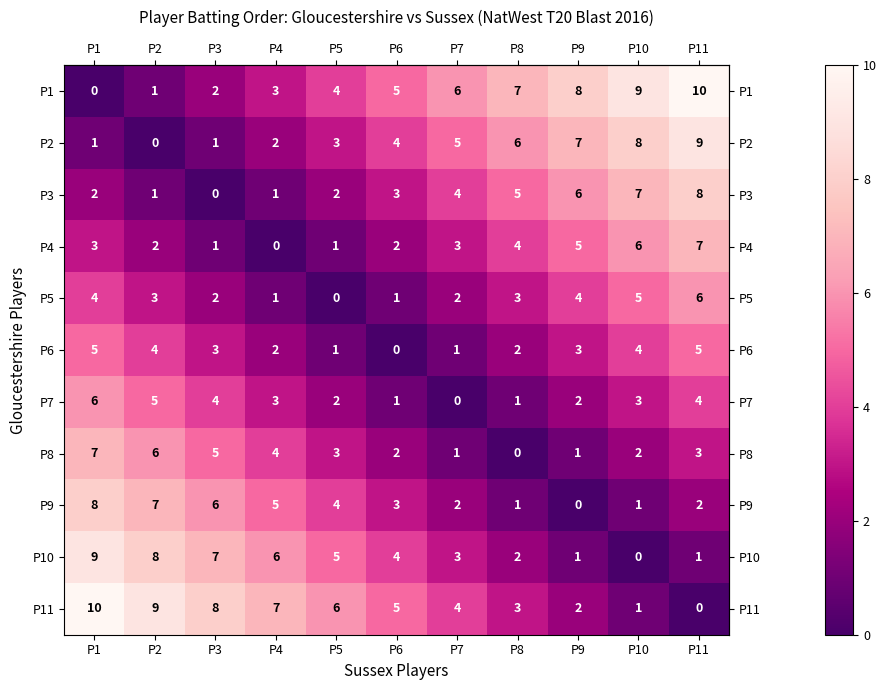

What is the total value across all series at P10?

46